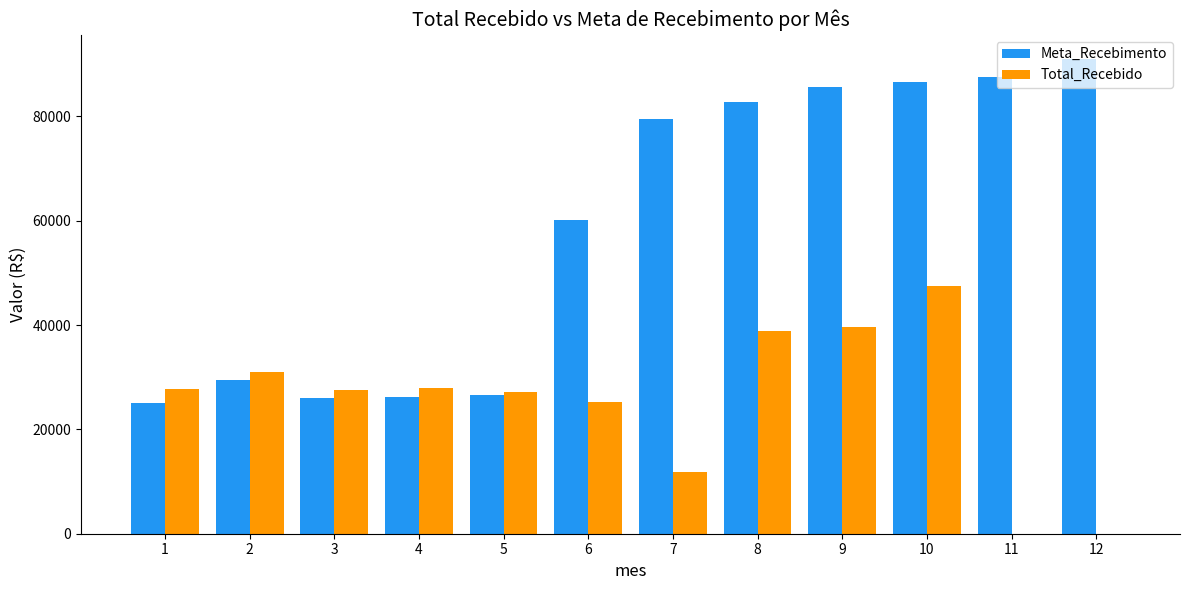

The value of Total_Recebido at 7 is 11925.8. True or false?

True